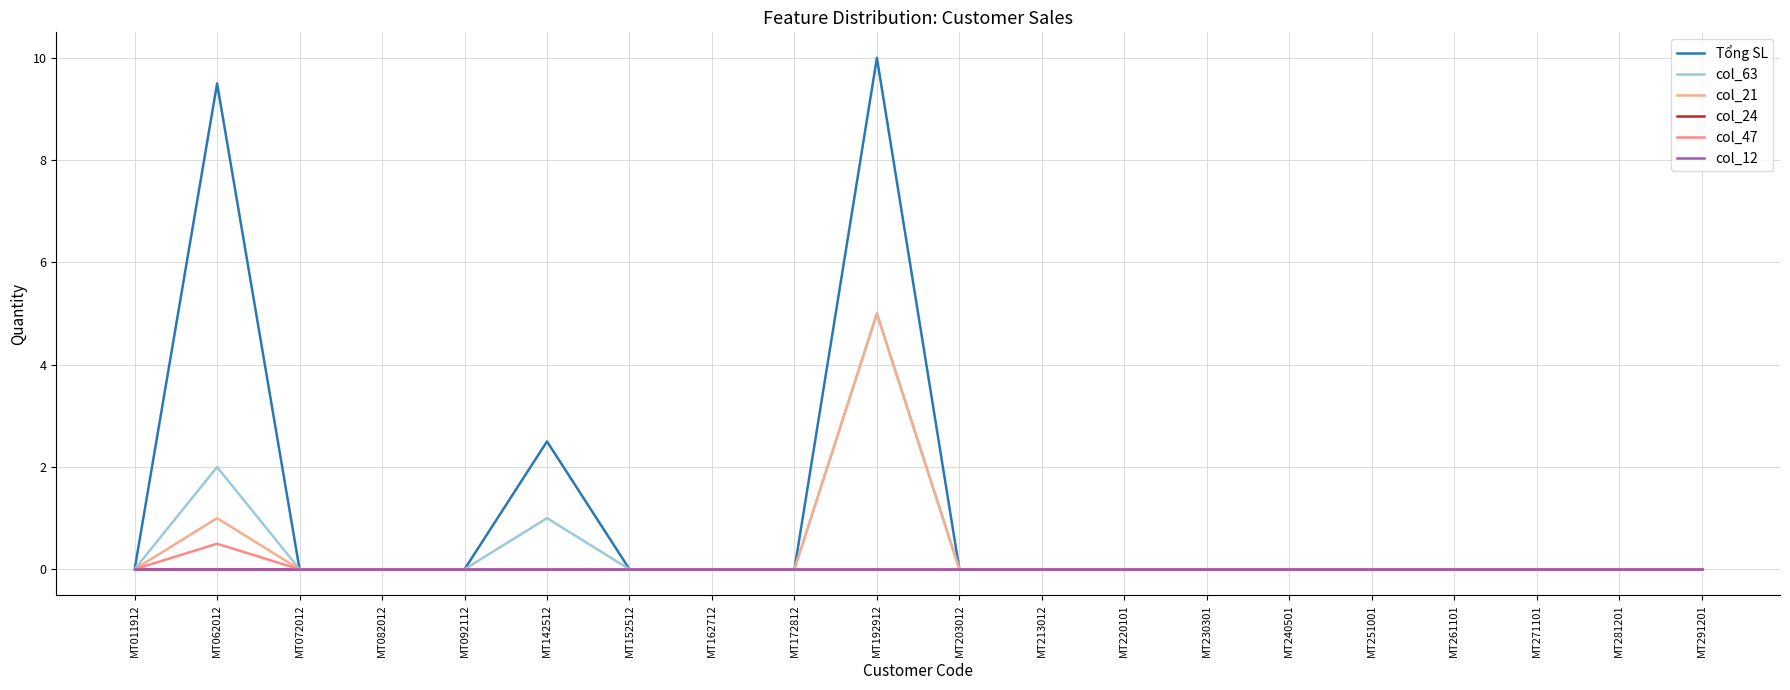

How many lines are shown in the chart?

6